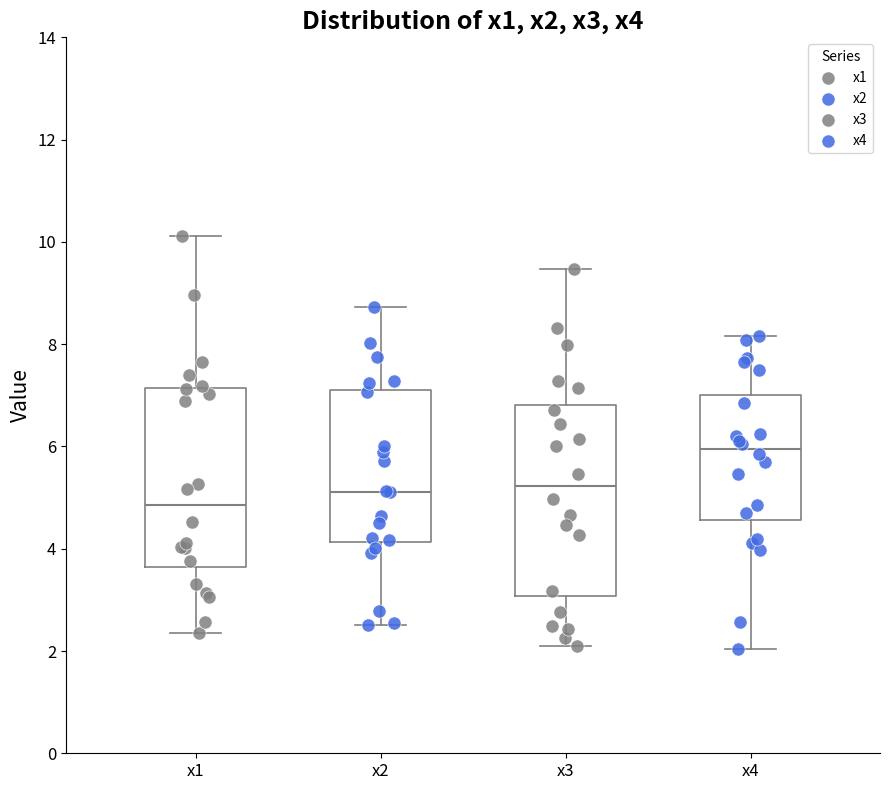

Where does the upper whisker of the box for x4 end on the y-axis? The values are not printed on the chart, so give them approximately, as read against the axis.

8.2